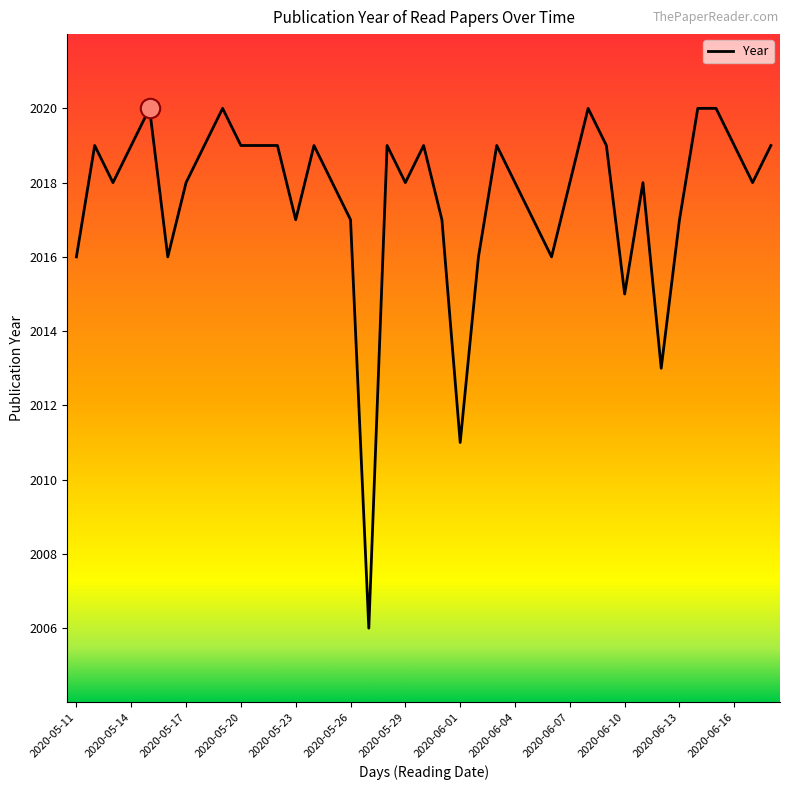

What is the difference between the maximum and minimum values?

14